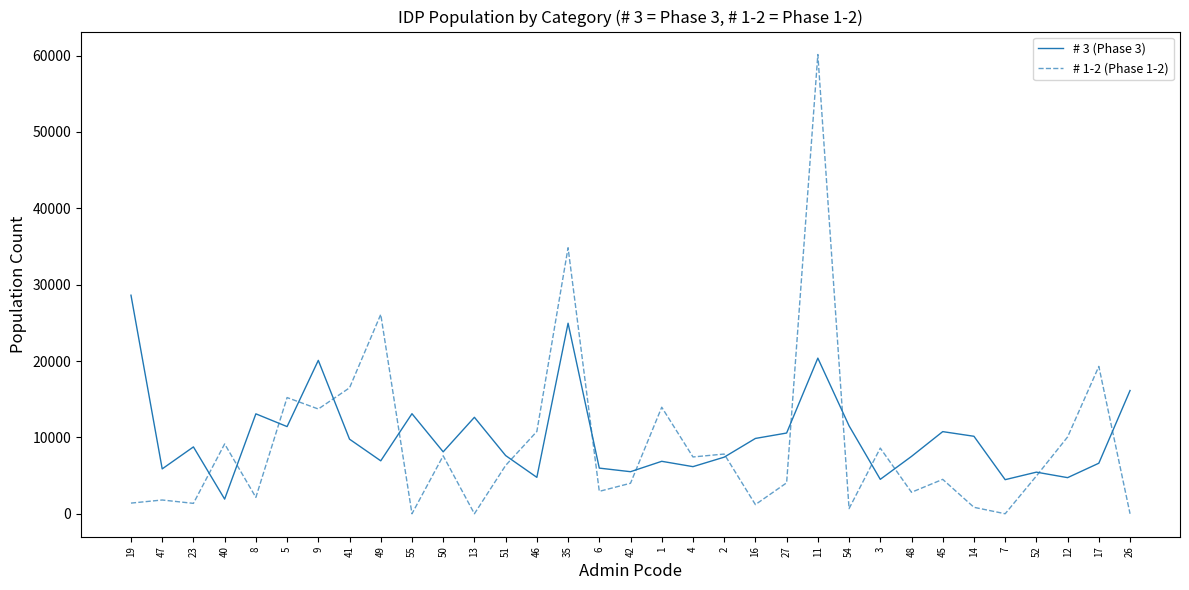

What is the total value across all series at 19?

30010.0